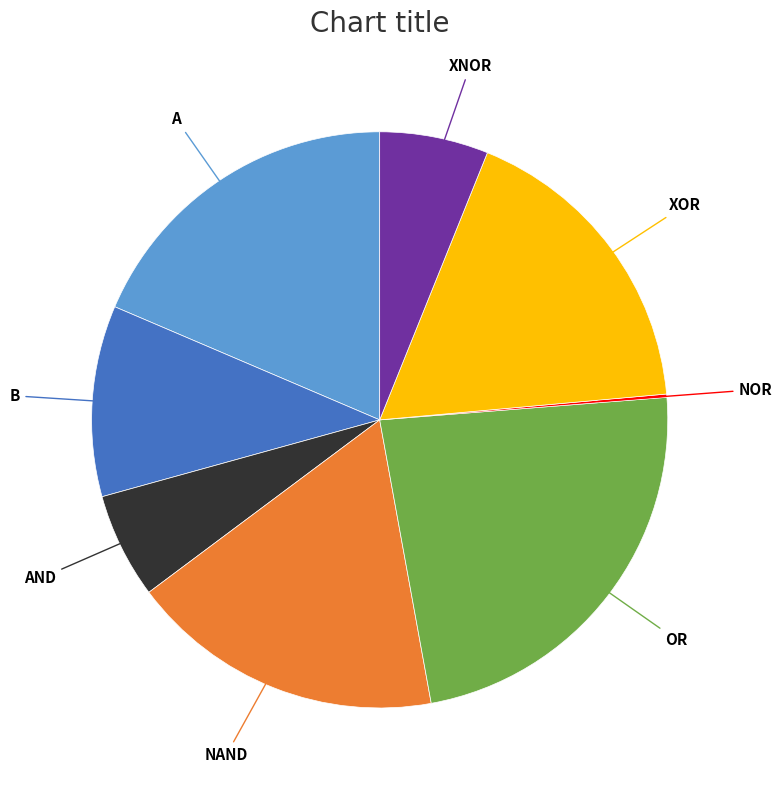

Is there a majority slice in this chart?

No